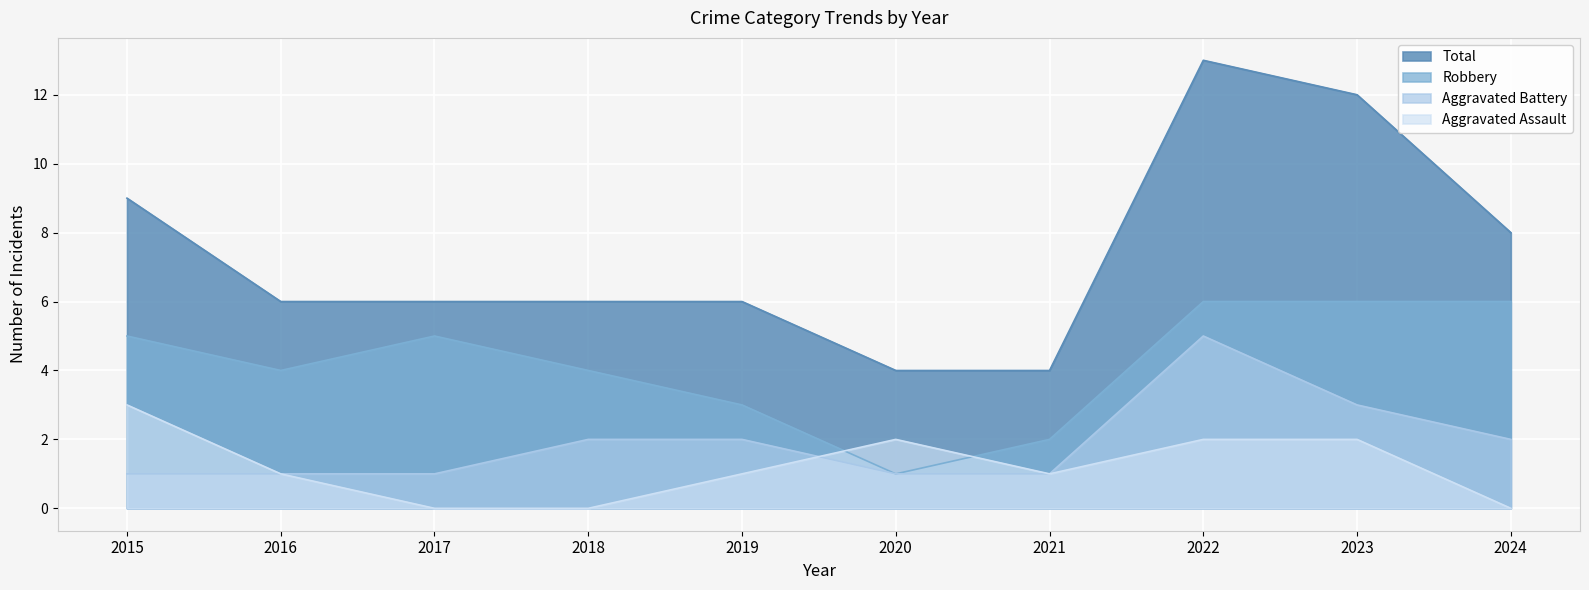

Which label corresponds to the largest value in the chart?

2022